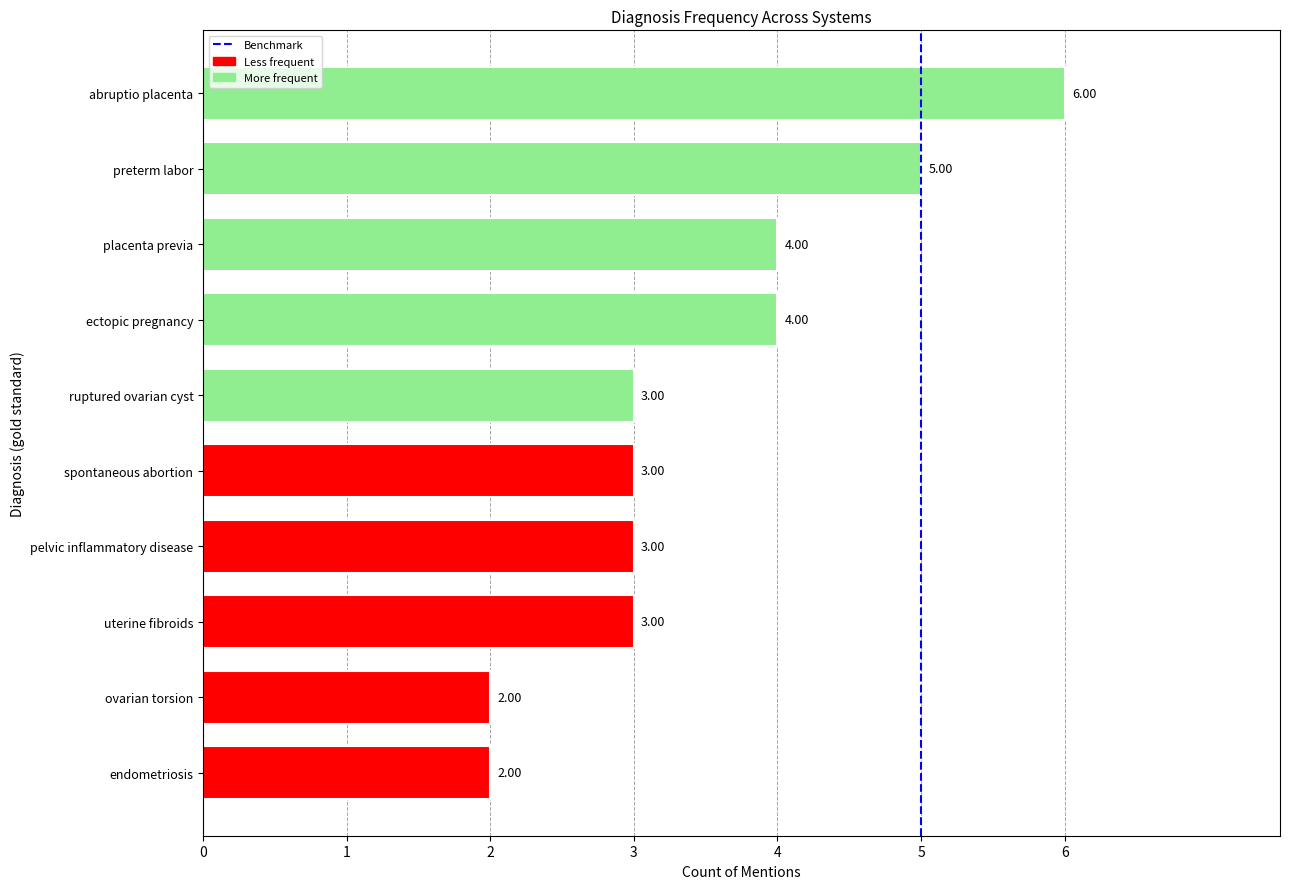

What is the average value?

4